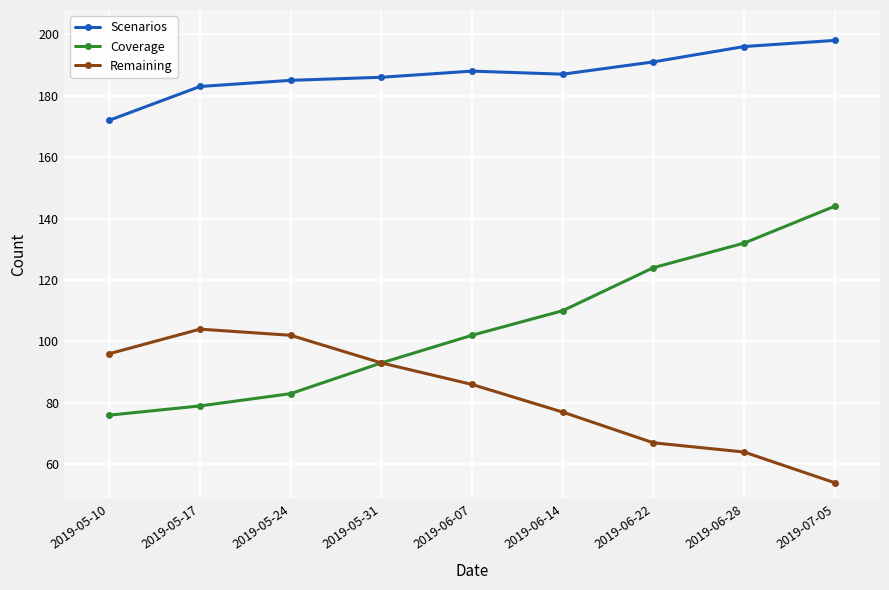

What is the spread (max minus min) of values at 2019-05-24?

102